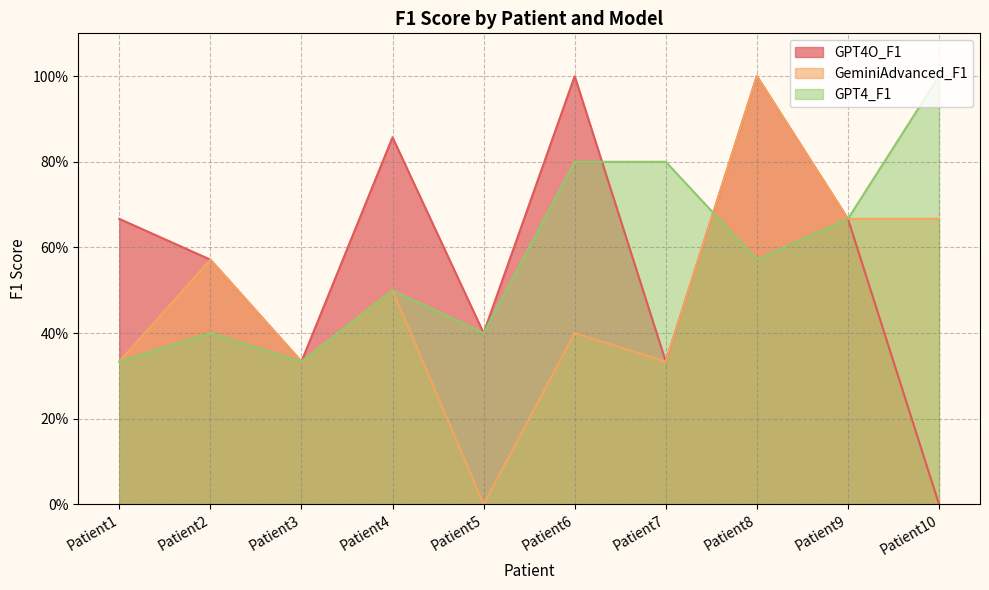

How many intersections are there between GPT4_F1 and GeminiAdvanced_F1?

1